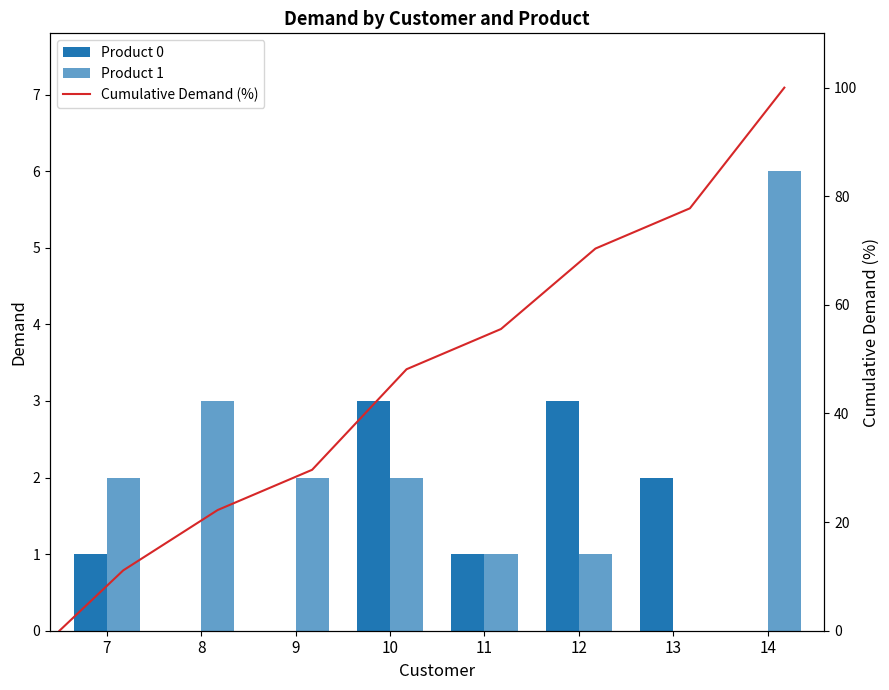

Between 13 and 14, which series saw the biggest shift?

Product 1